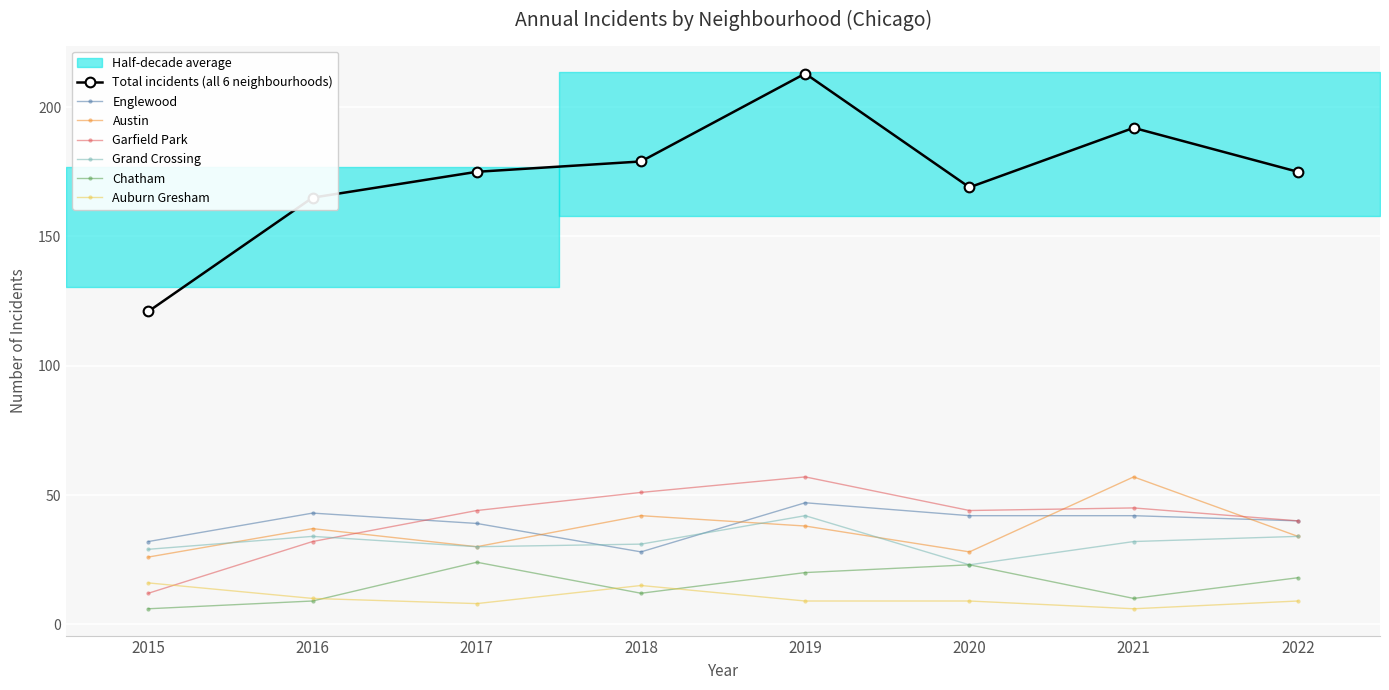

How many times do Garfield Park and Auburn Gresham cross each other?

1